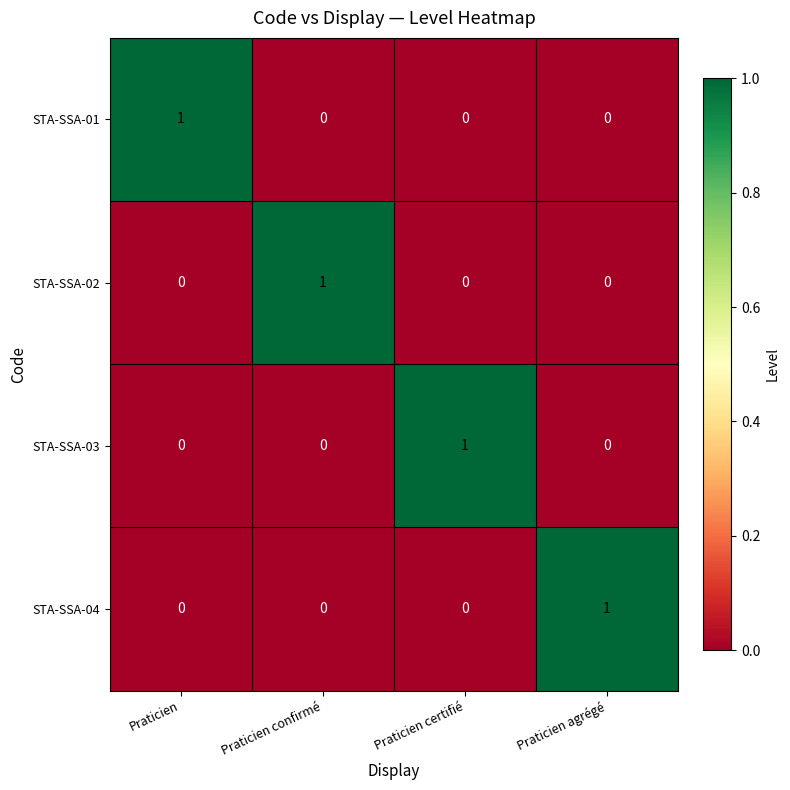

Reading left to right, extract all data points from this chart.

STA-SSA-01: Praticien=1	Praticien confirmé=0	Praticien certifié=0	Praticien agrégé=0
STA-SSA-02: Praticien=0	Praticien confirmé=1	Praticien certifié=0	Praticien agrégé=0
STA-SSA-03: Praticien=0	Praticien confirmé=0	Praticien certifié=1	Praticien agrégé=0
STA-SSA-04: Praticien=0	Praticien confirmé=0	Praticien certifié=0	Praticien agrégé=1